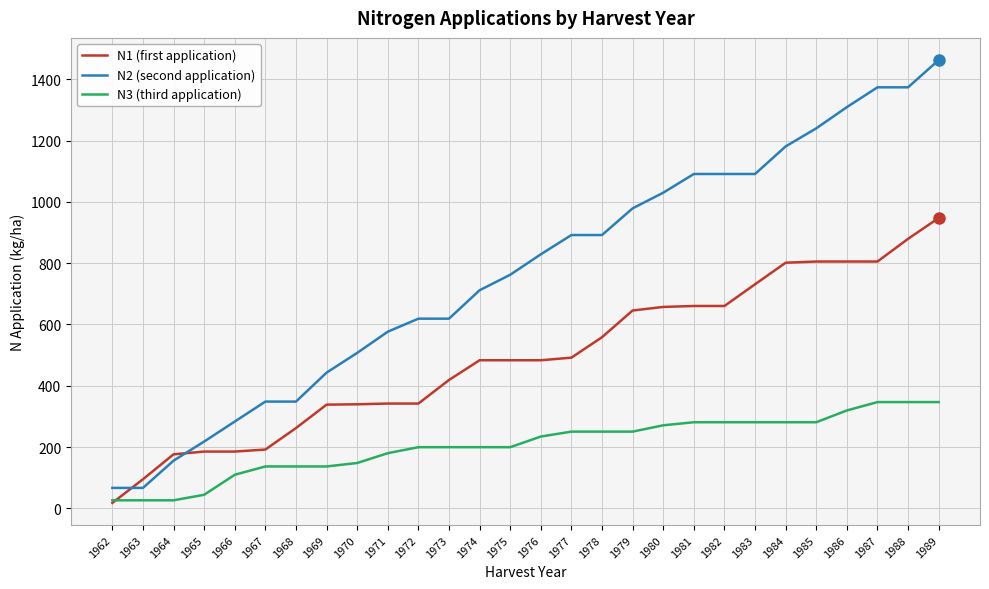

Which series has the largest total across all categories?

N2 (second application)